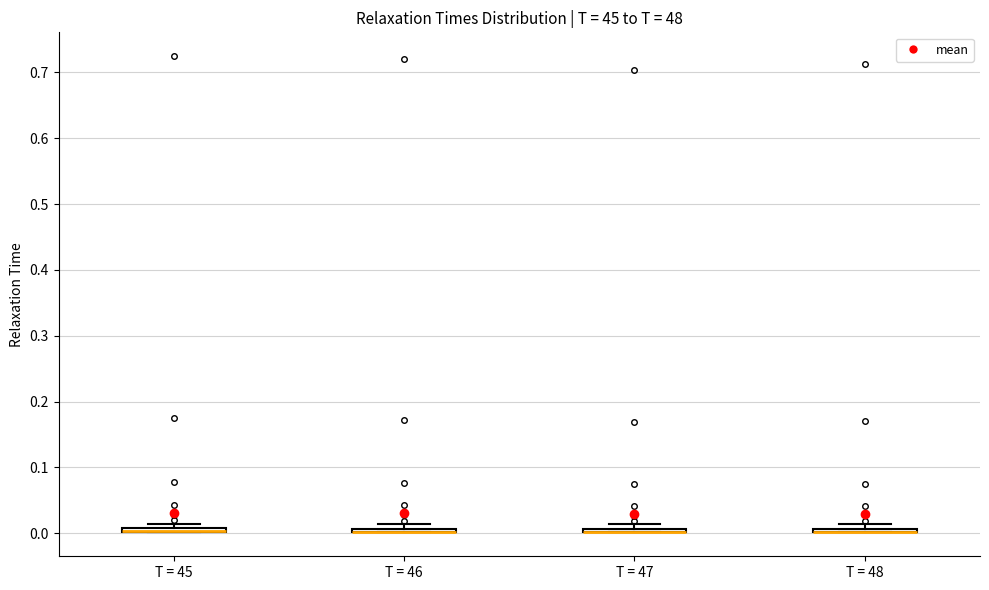

Where is the upper edge of the box for T = 46 on the y-axis? The values are not printed on the chart, so give them approximately, as read against the axis.

0.01